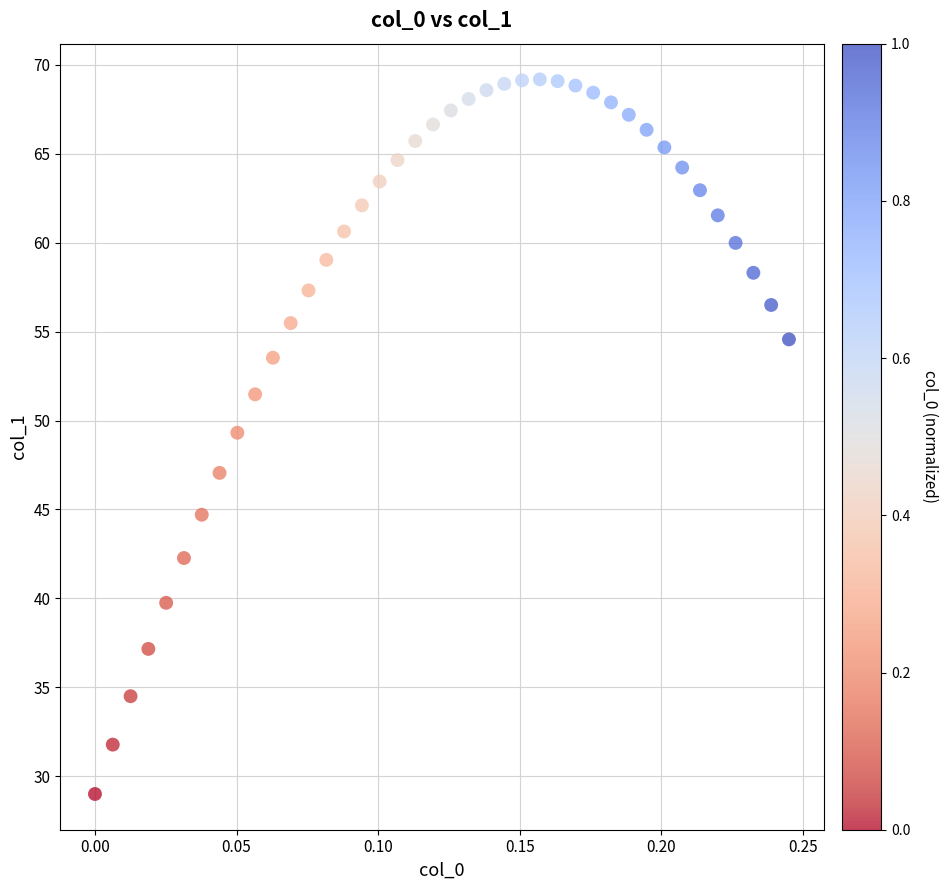

What is the range of Y values (max minus min)?

40.2